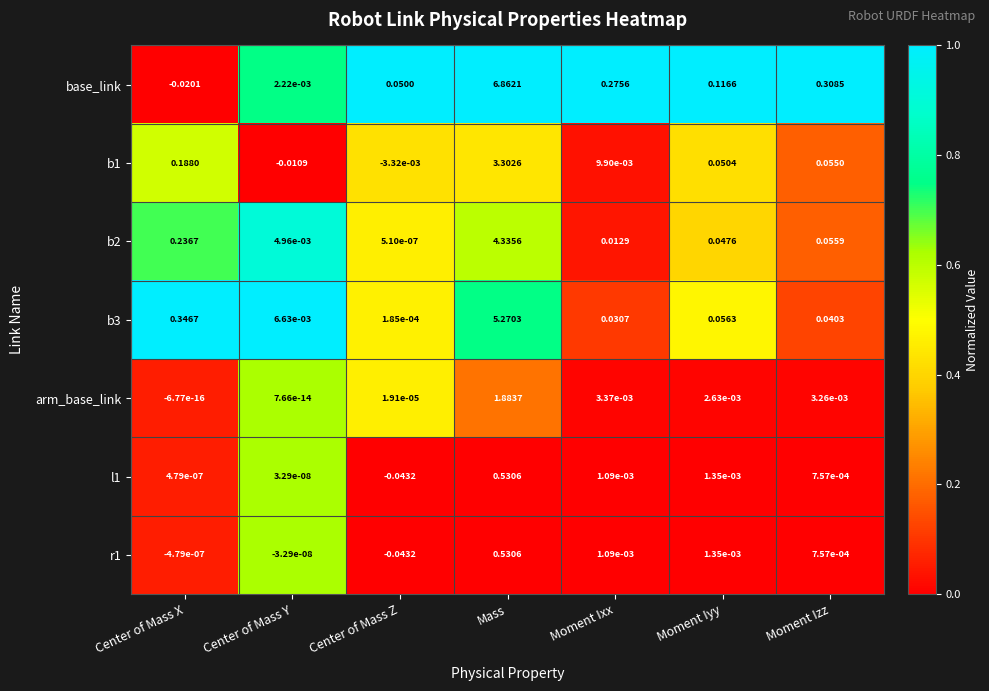

At Center of Mass Y, list the series in order from largest to smallest.

b3, b2, base_link, l1, arm_base_link, r1, b1